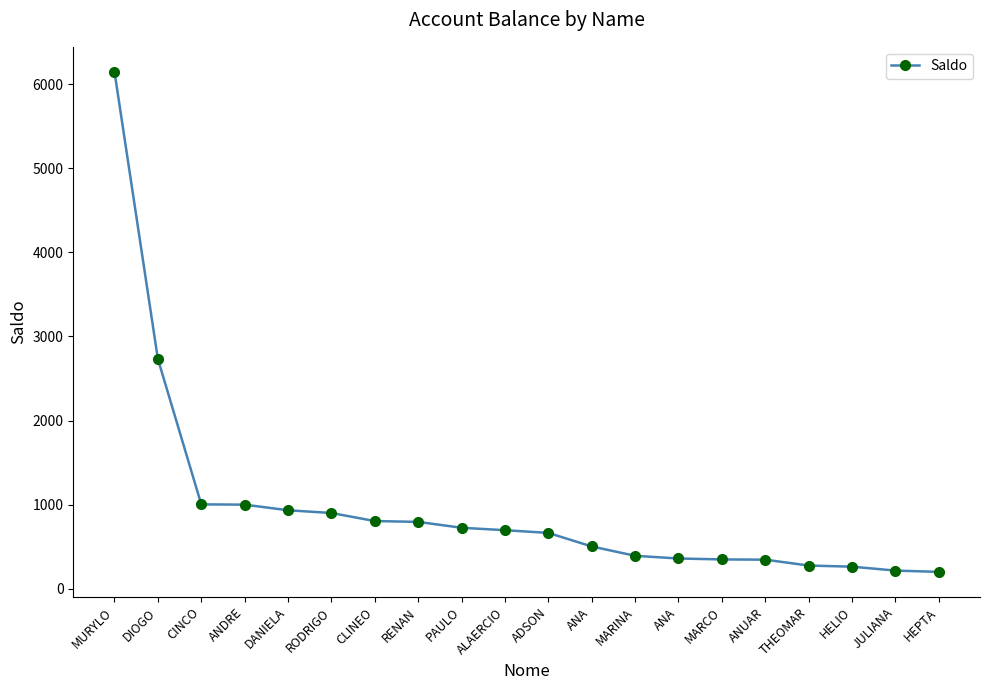

True or false: the data has more than 0 interior local peaks.

False